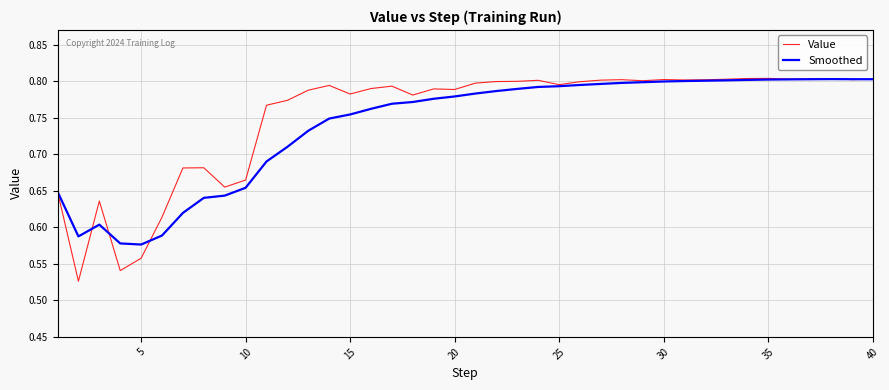

Which series has the largest range (max minus min)?

Value